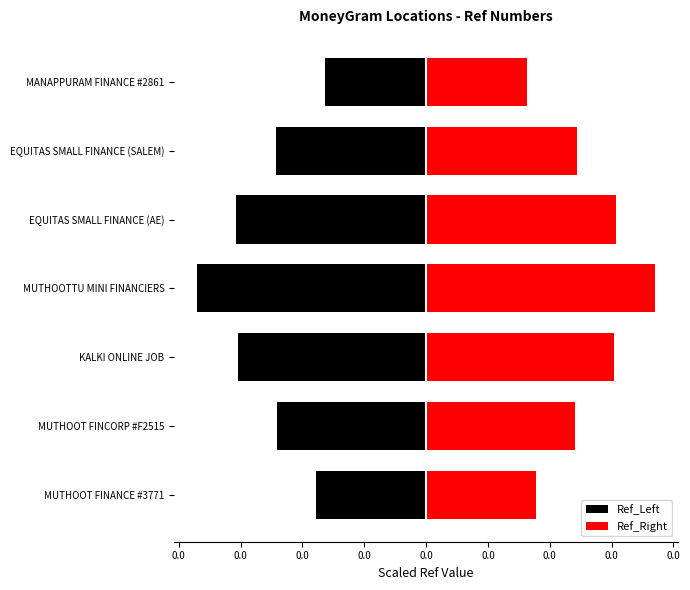

Count the number of categories in the chart.

7